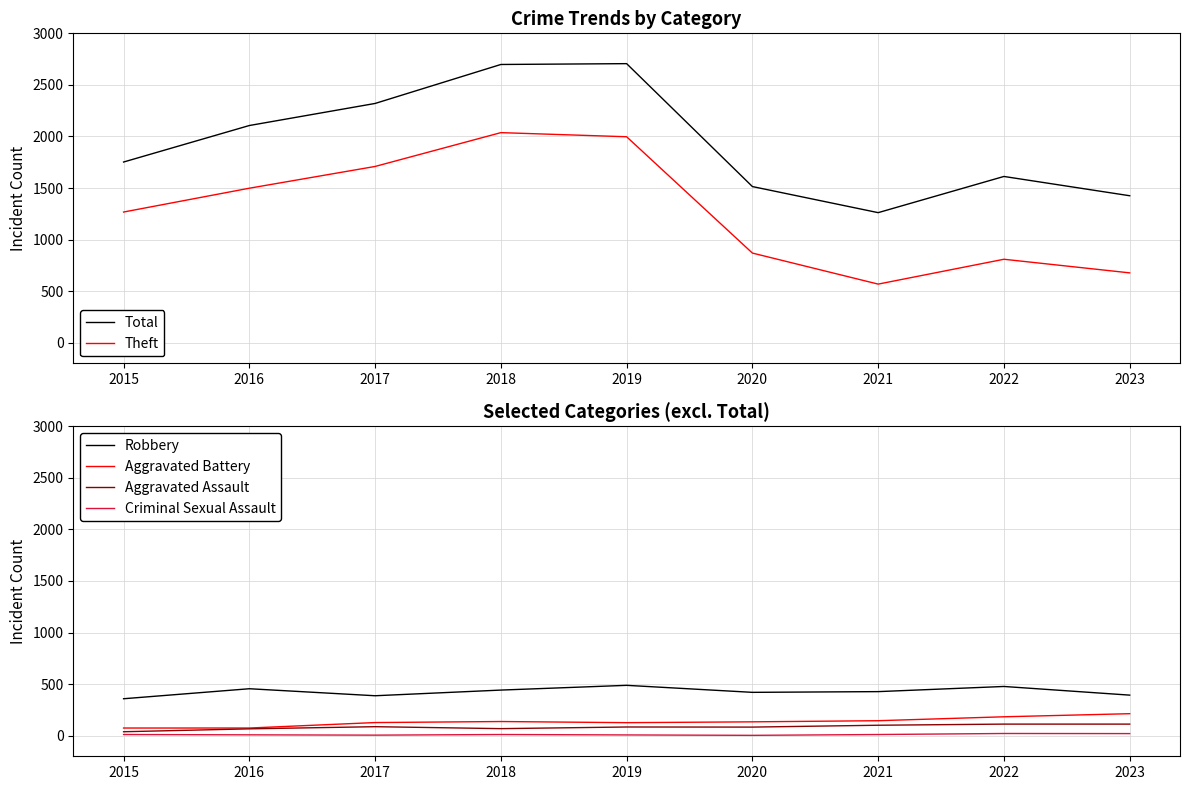

Between 2018 and 2023, which is larger?

2018